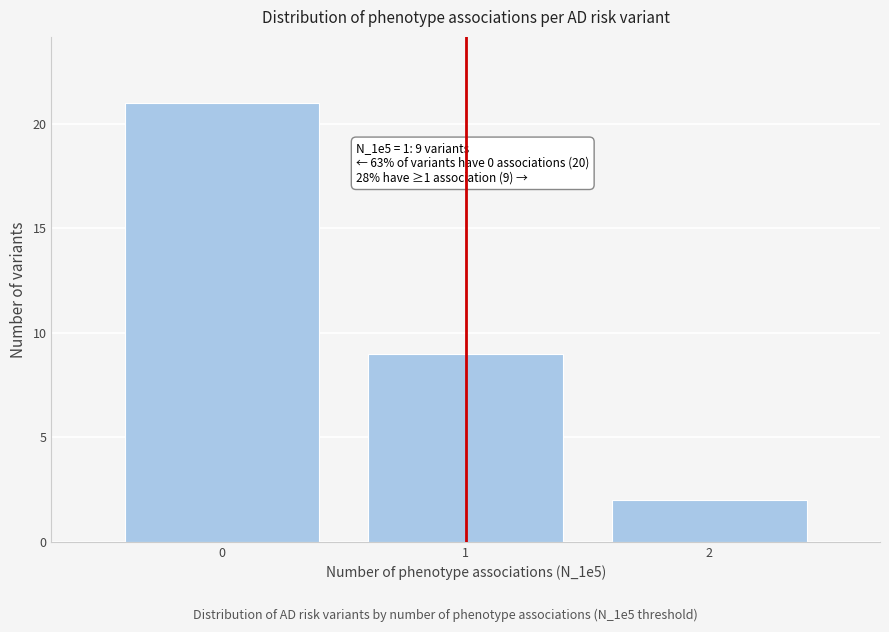

Reading left to right, transcribe all the data shown in this chart.

21	9	2